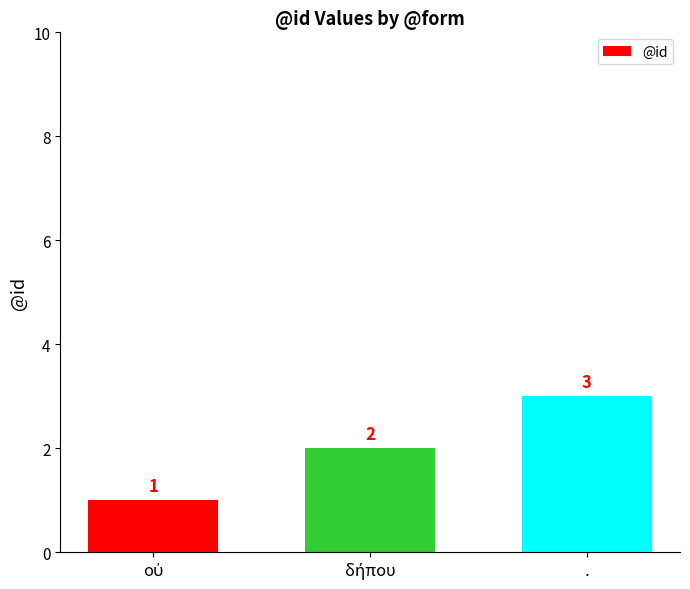

How many values are between 1 and 3?

3